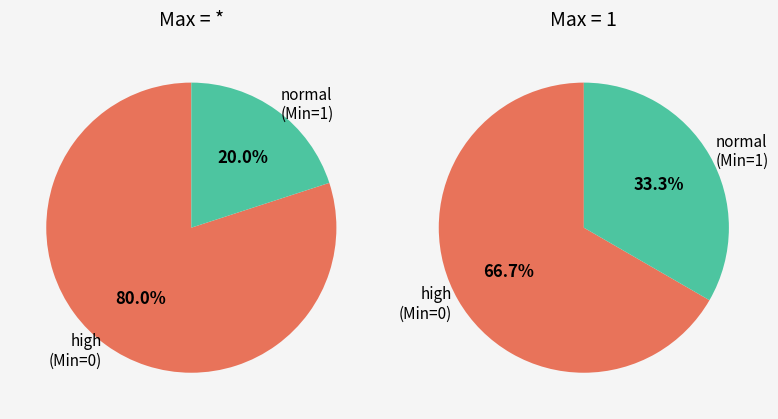

Is it true that Extension is 0% of the pie?

True